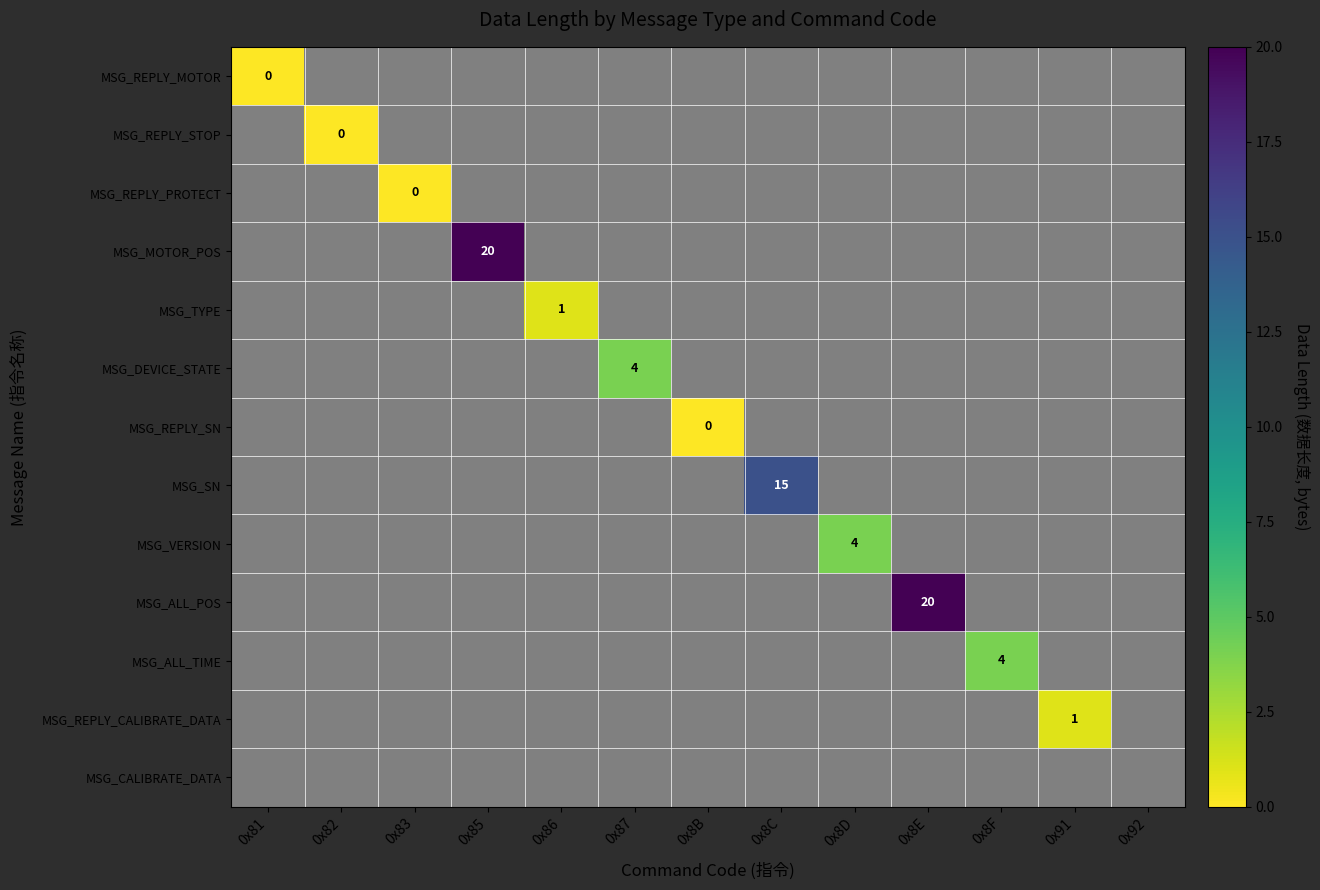

At which category is the sum across all series the highest?

0x85